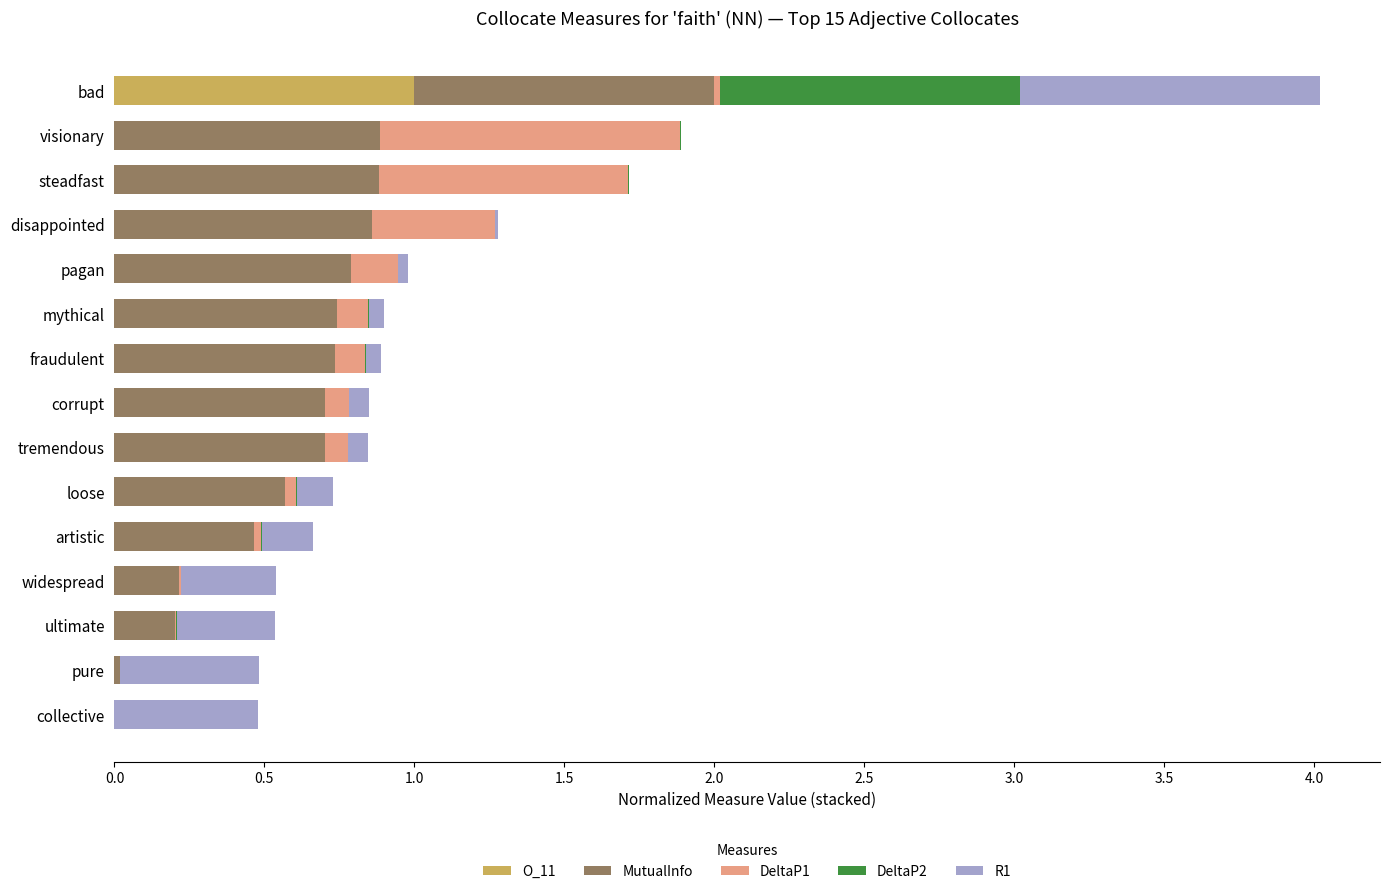

At which label does O_11 reach its peak?

bad